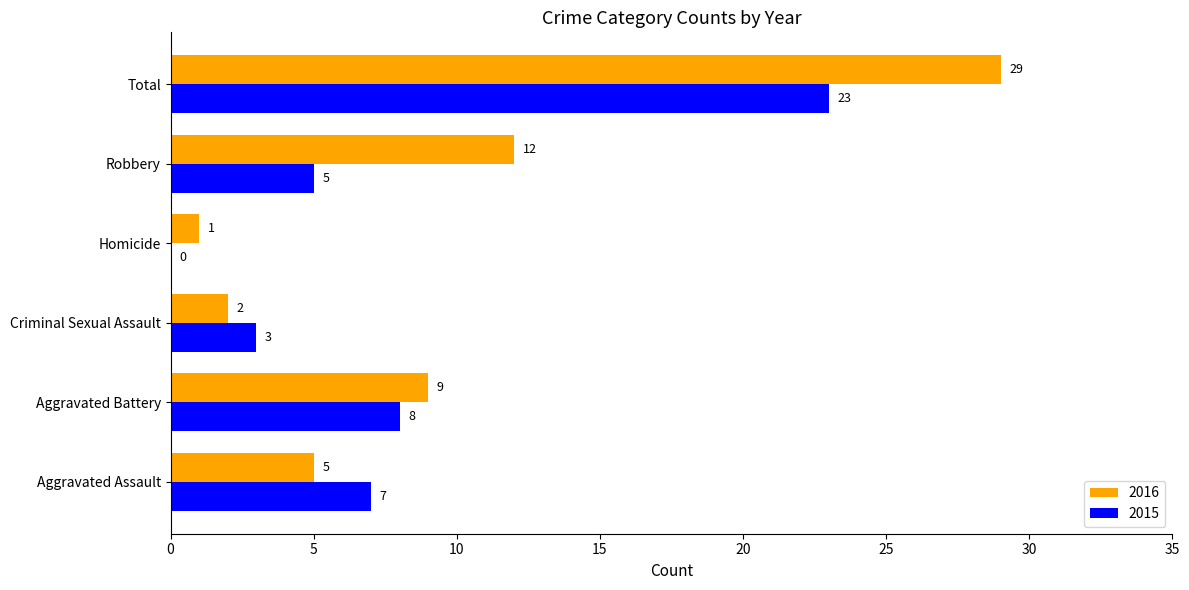

What is the sum of all 2015 values?

46